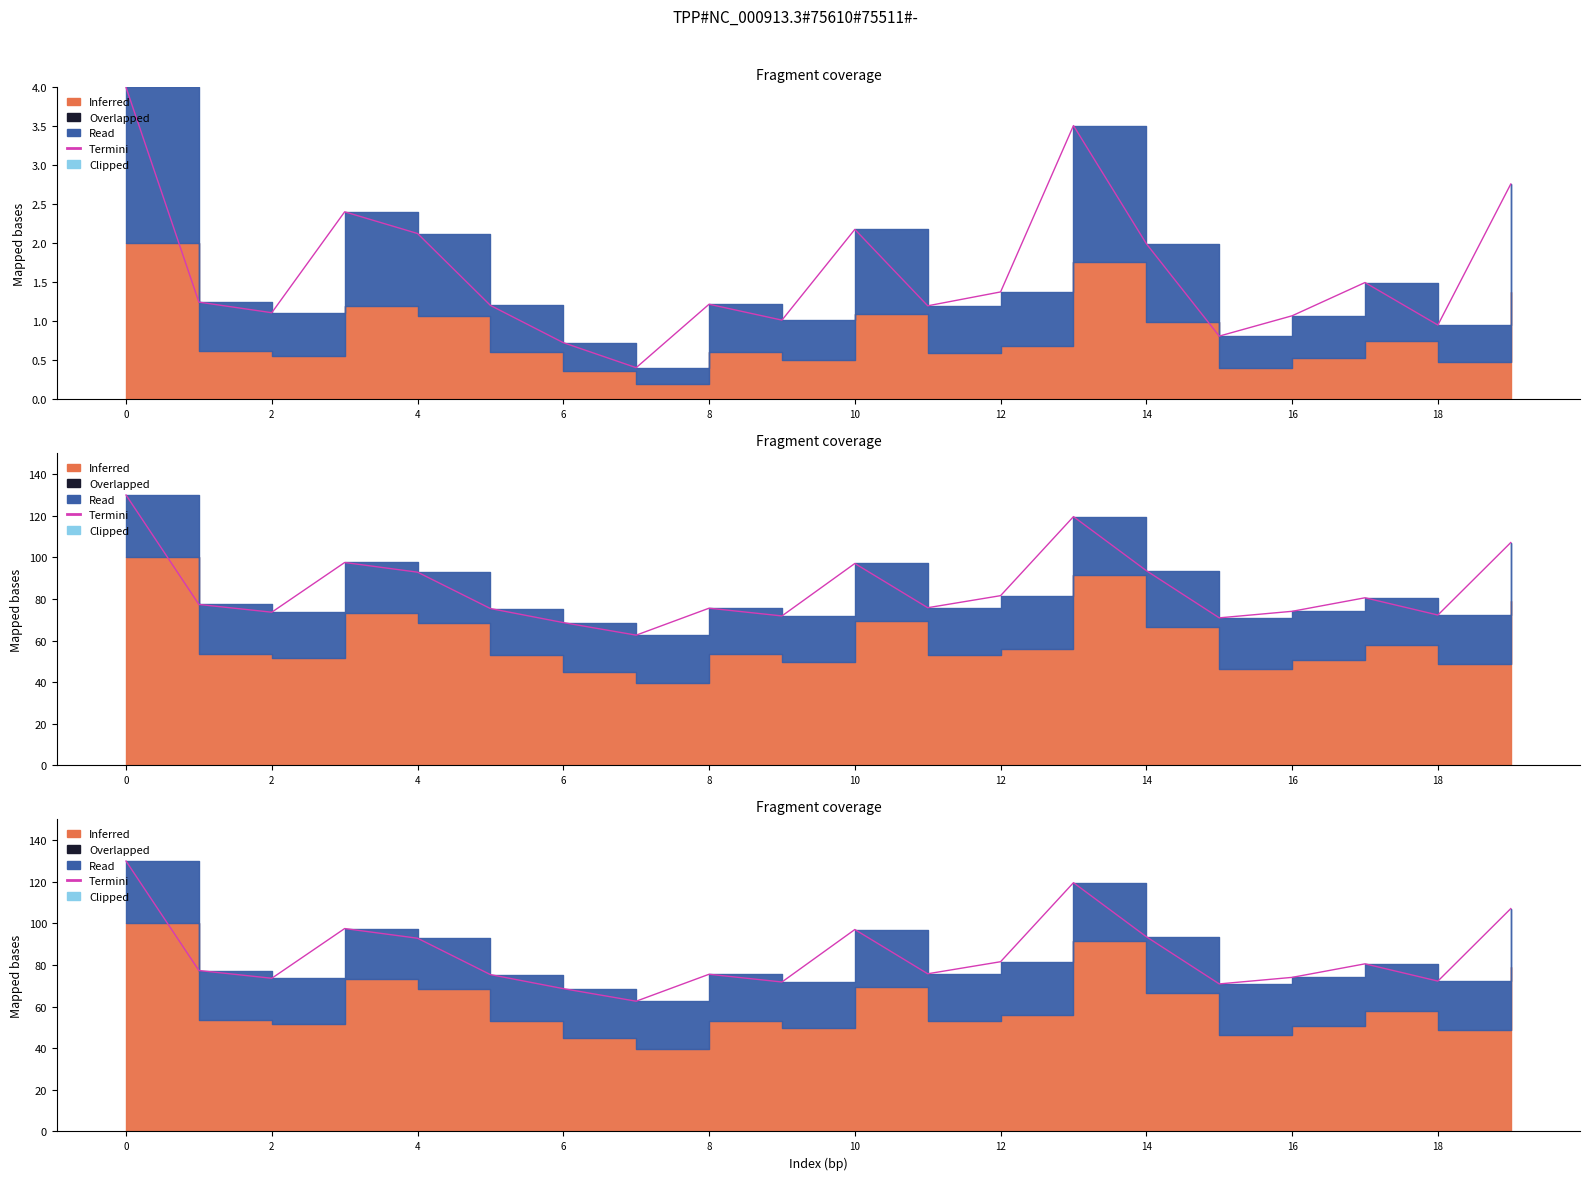

How many interior local peaks (higher than both neighbors) does the data have?

5